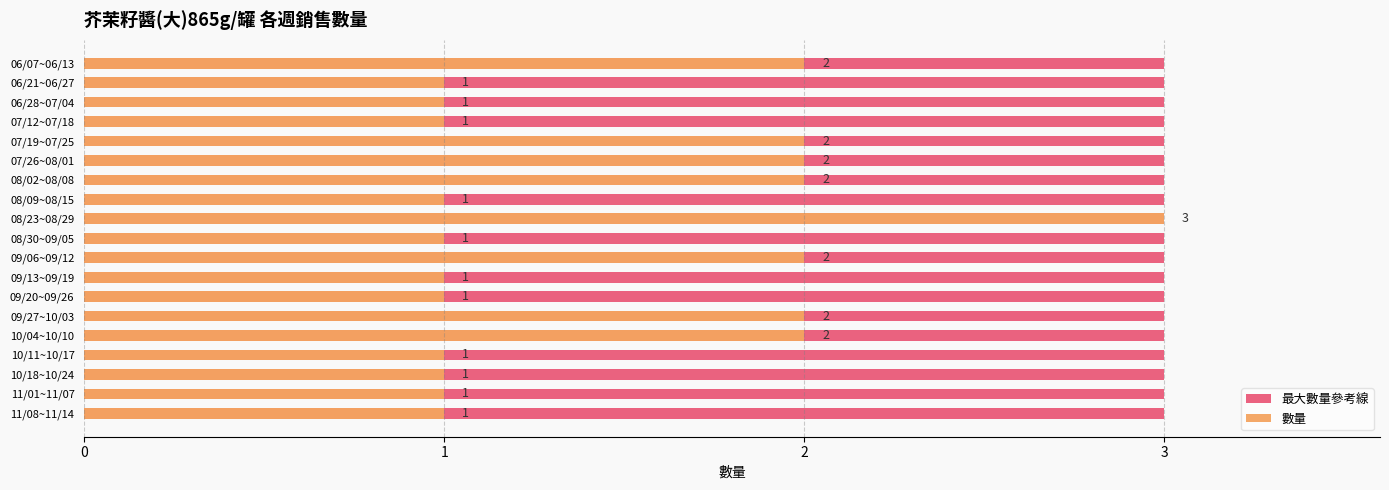

Rank the series by their maximum value, from highest to lowest.

數量, 最大數量參考線